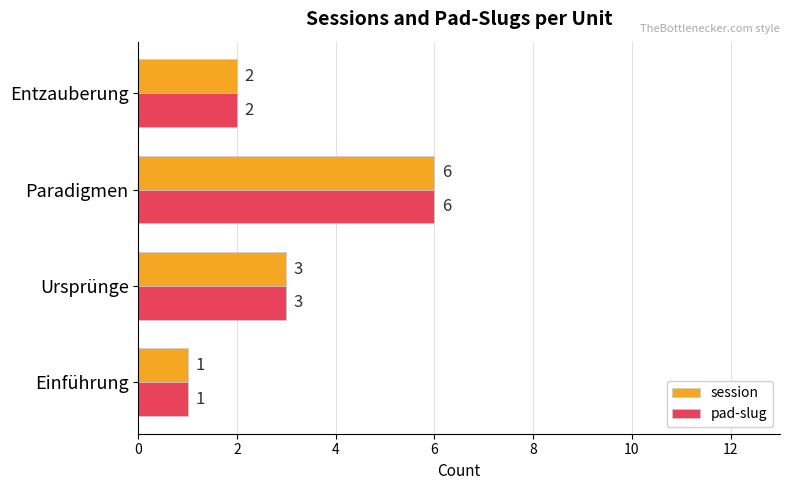

At which label does pad-slug reach its peak?

Paradigmen